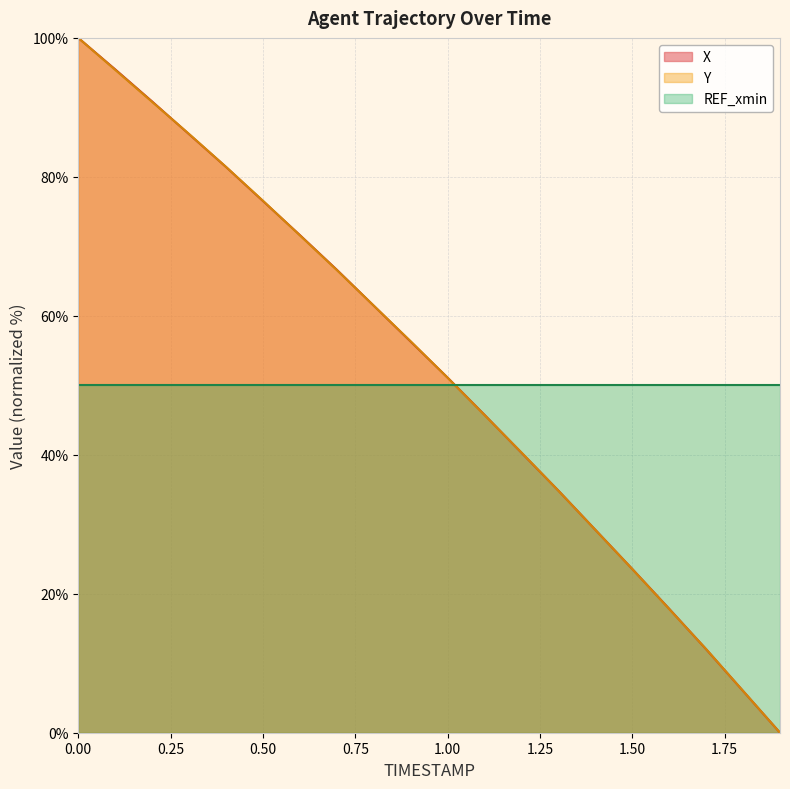

The value of REF_xmin at 0.00 is 50.0. True or false?

True